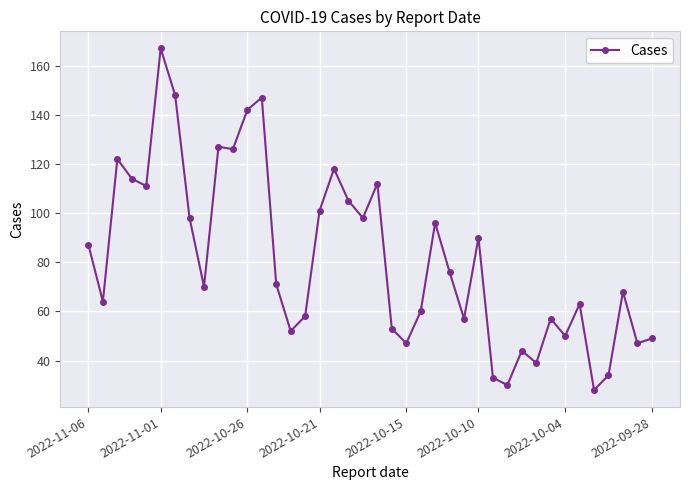

What is the sum of all values?

3259